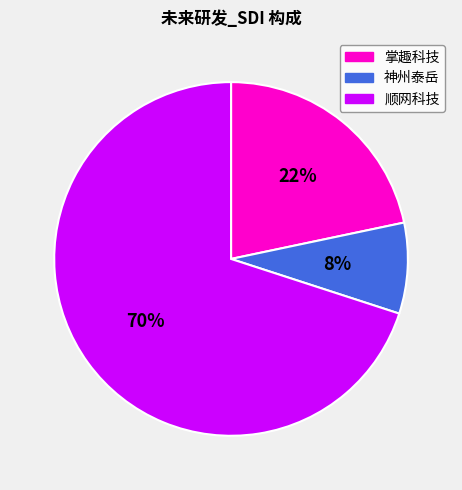

Count the number of slices in the pie.

3